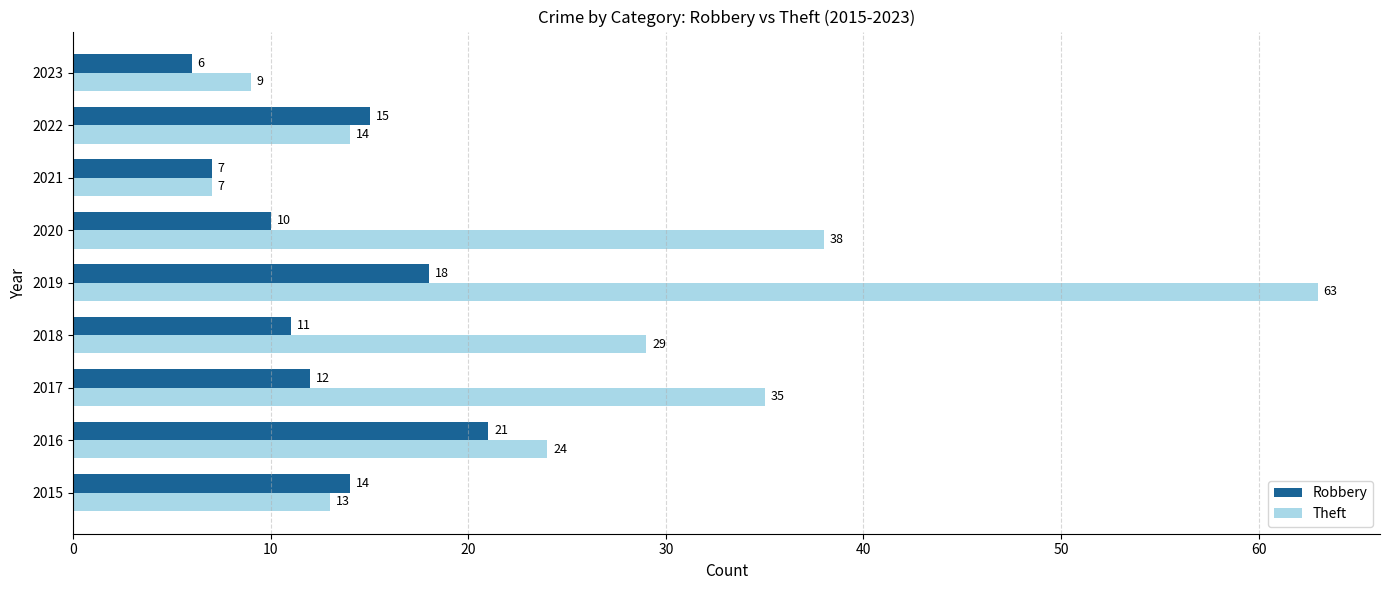

What is the total value across all series at 2022?

29